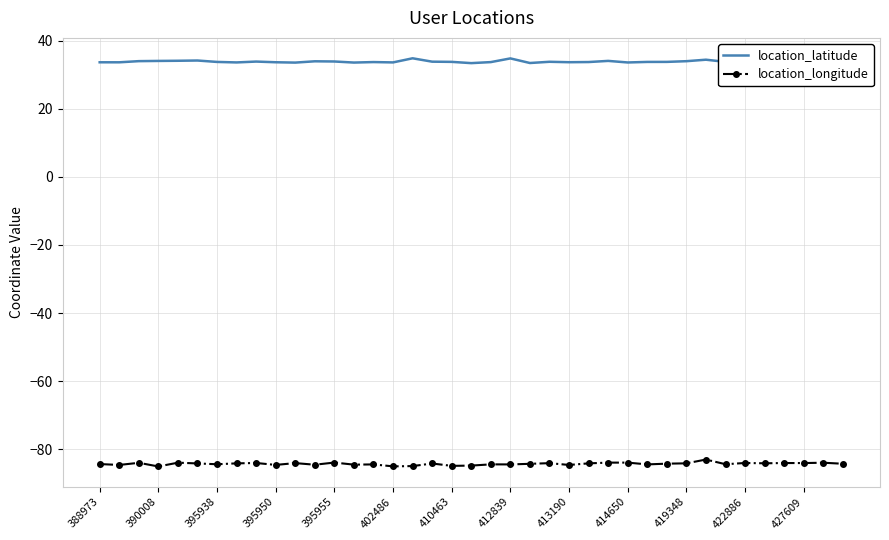

True or false: location_latitude and location_longitude cross at least once.

False